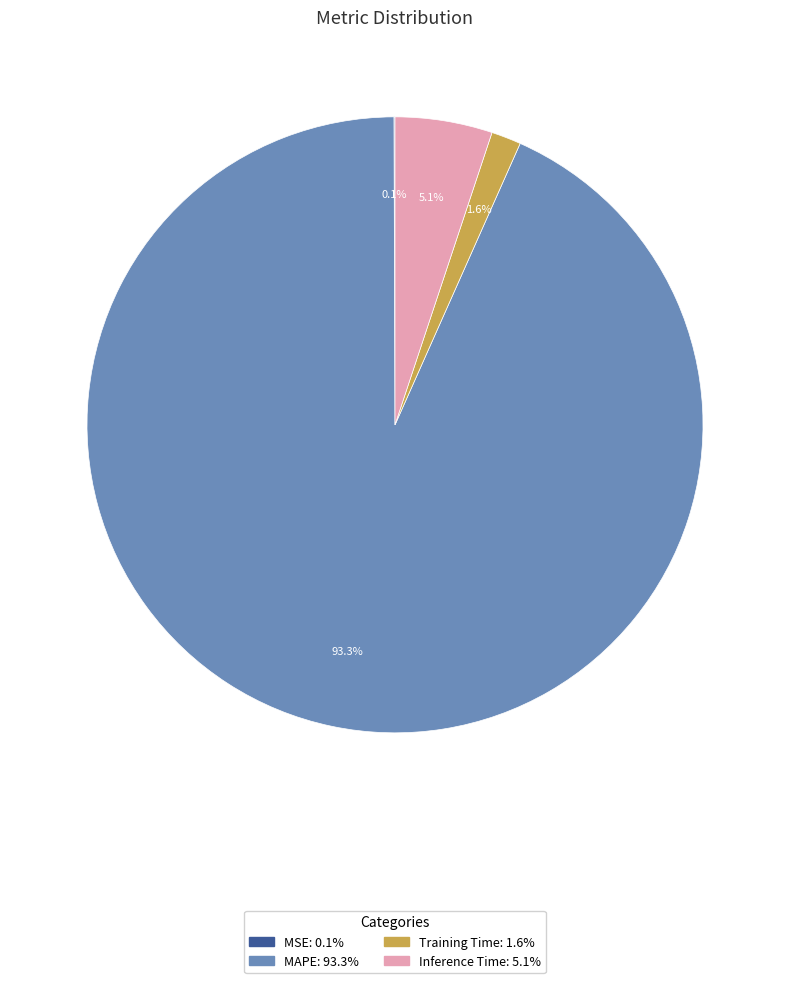

Which category accounts for the majority?

MAPE